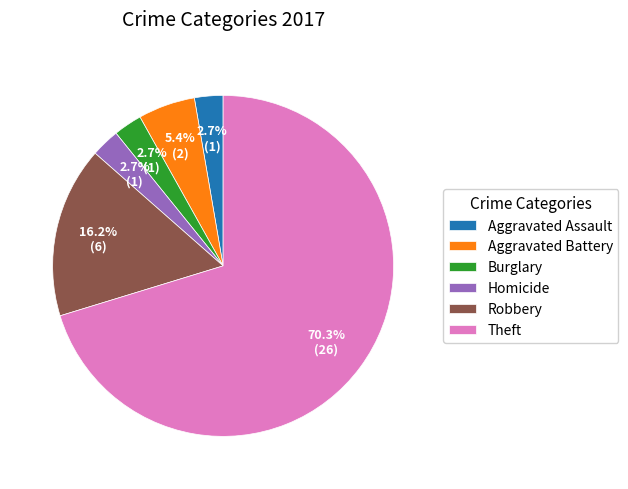

Which category has the biggest portion of the pie?

Theft